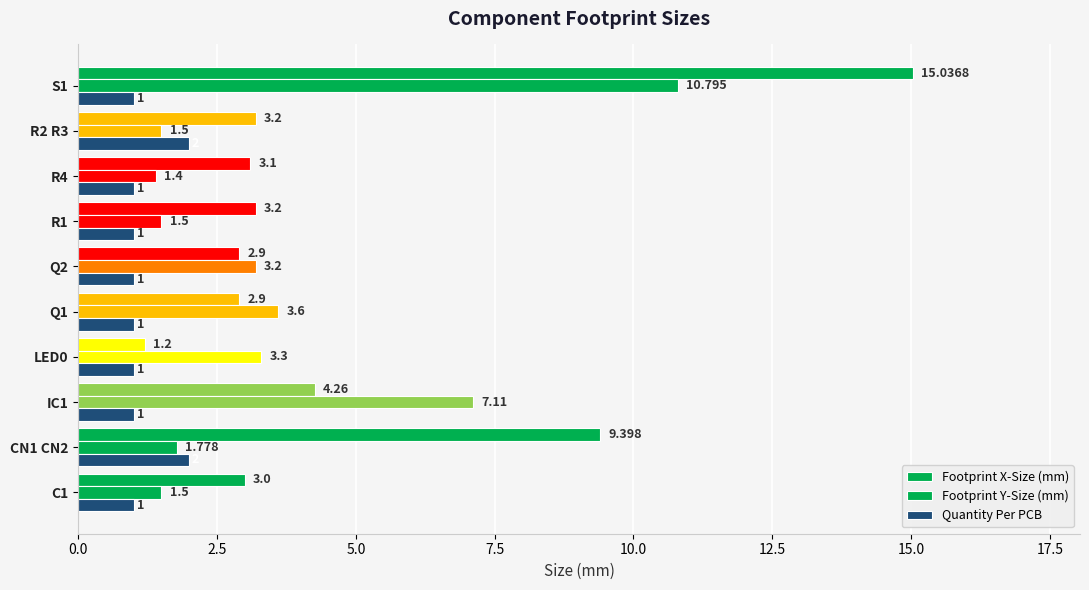

What is the sum of all Quantity Per PCB values?

12.0